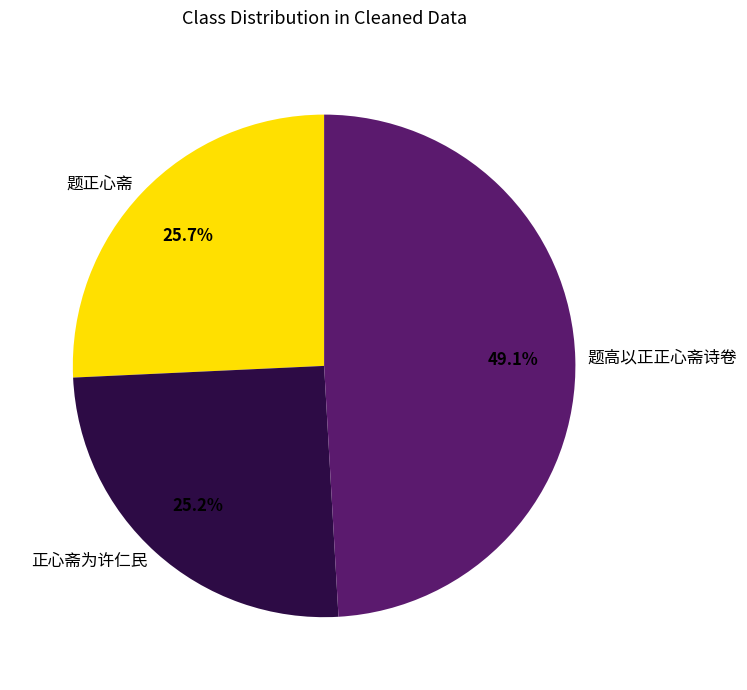

To the nearest percent, what is the average slice percentage?

33%